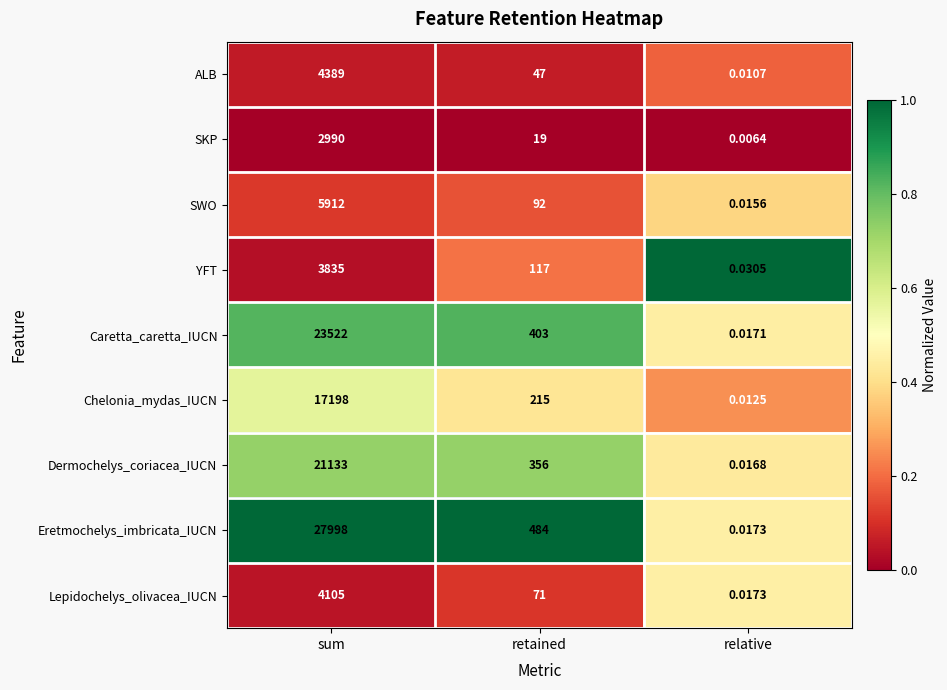

Which series has the widest spread of values?

Eretmochelys_imbricata_IUCN